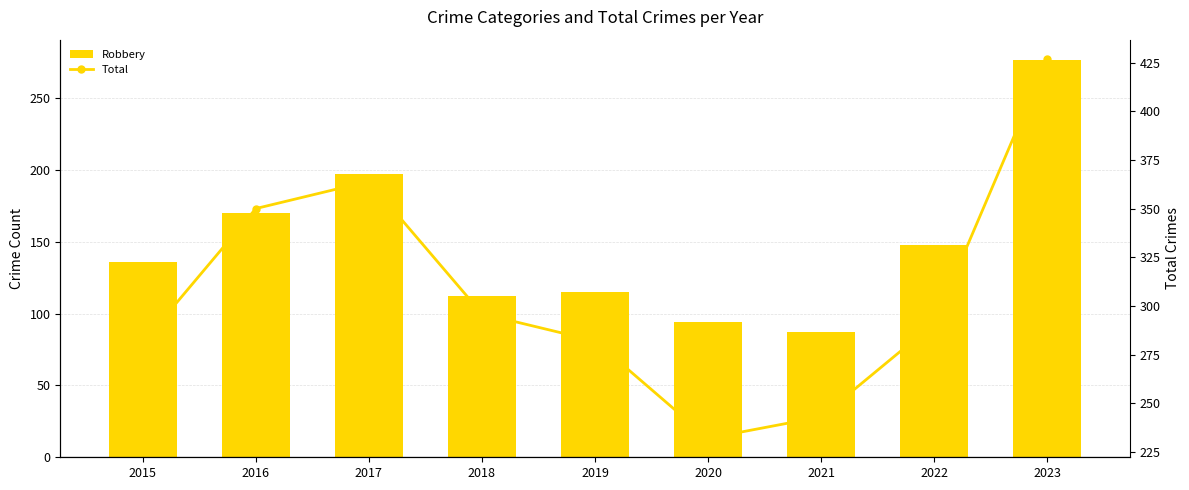

What is the difference between the maximum and minimum values in the Robbery series?

190